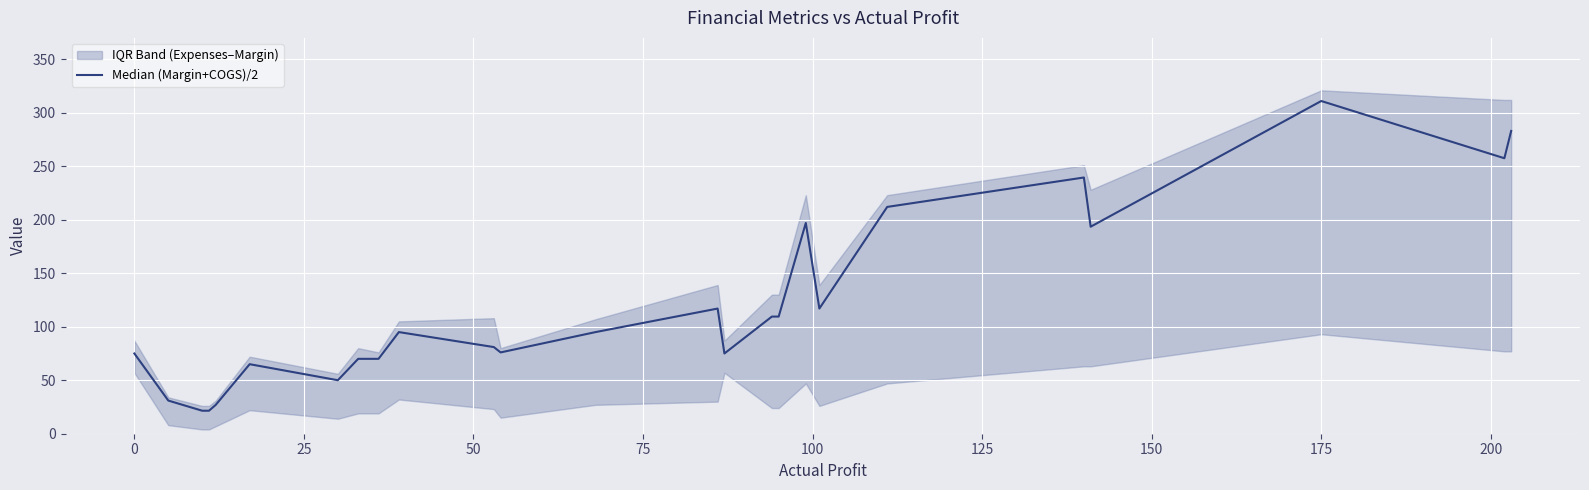

What is the smallest value displayed?

21.5